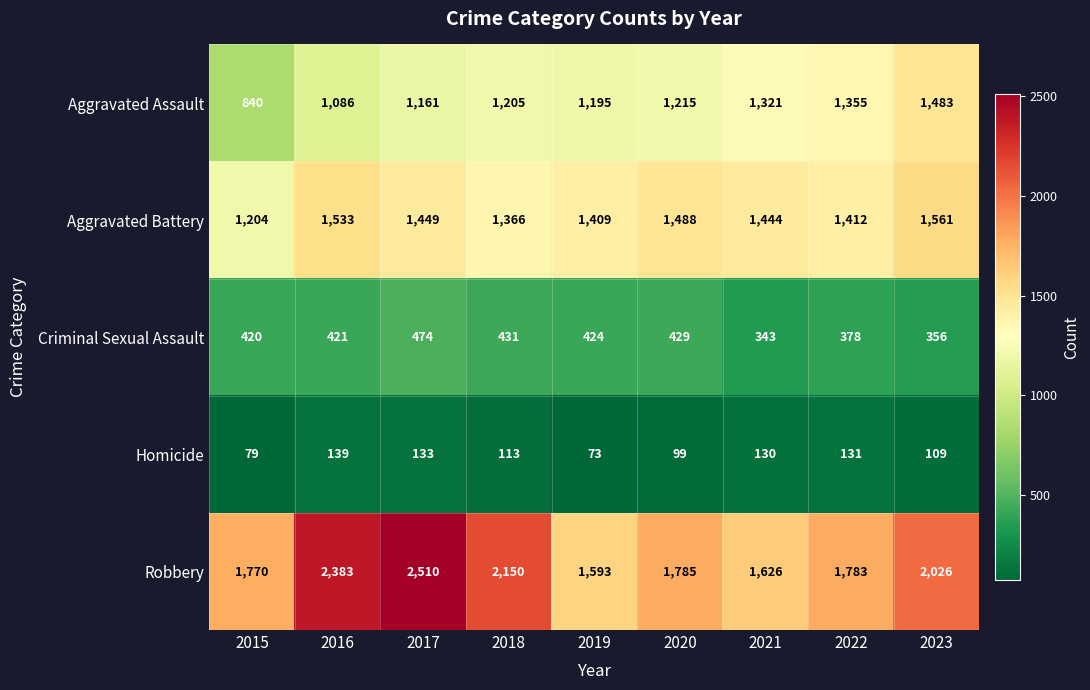

What is the total value across all series at 2016?

5562